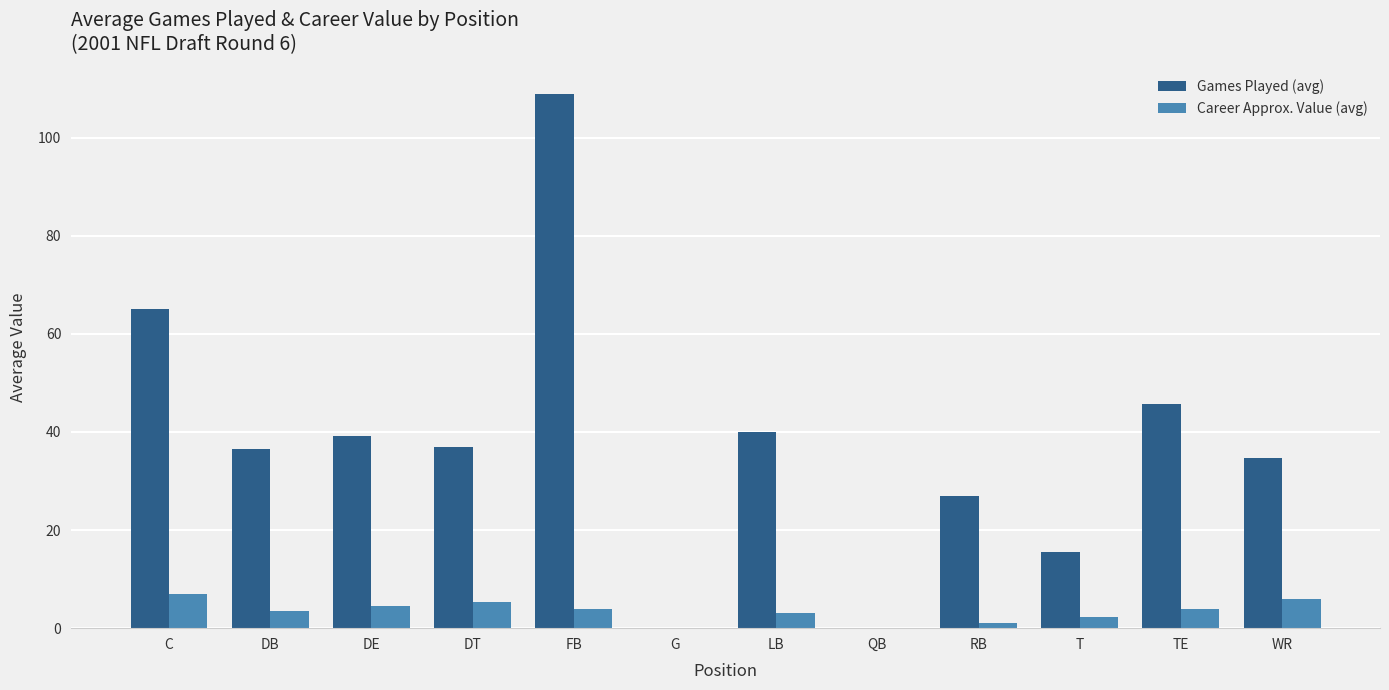

What is the average value of the Career Approx. Value (avg) series?

3.4